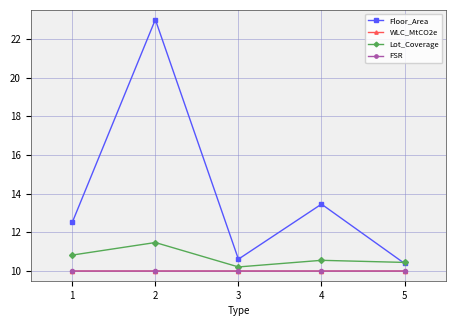

At which category does the chart reach its peak across all series?

2